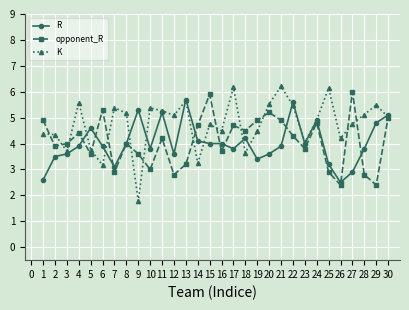

Read the R value at 13.

5.7